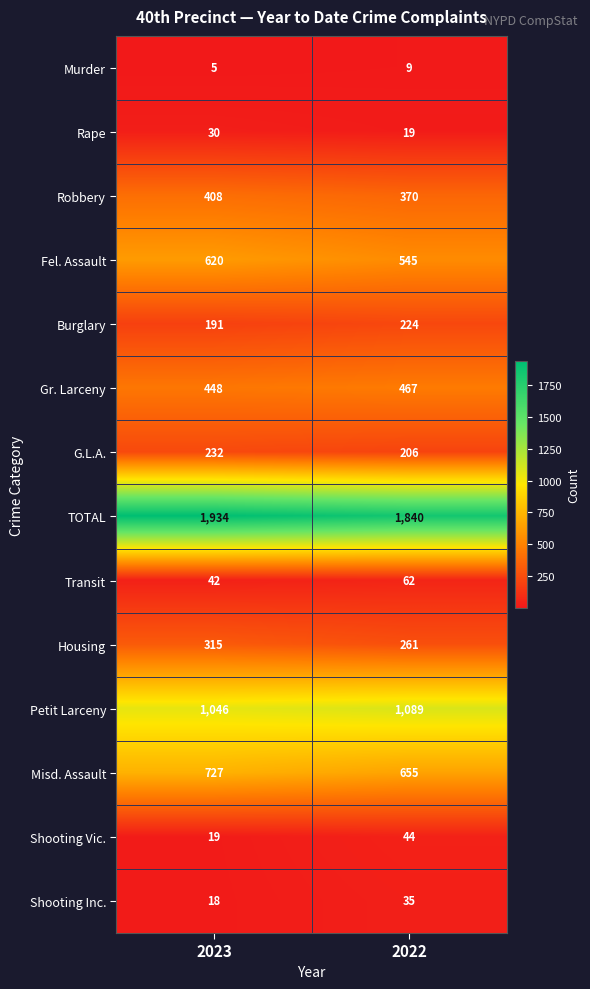

What is the minimum value shown in the chart?

5